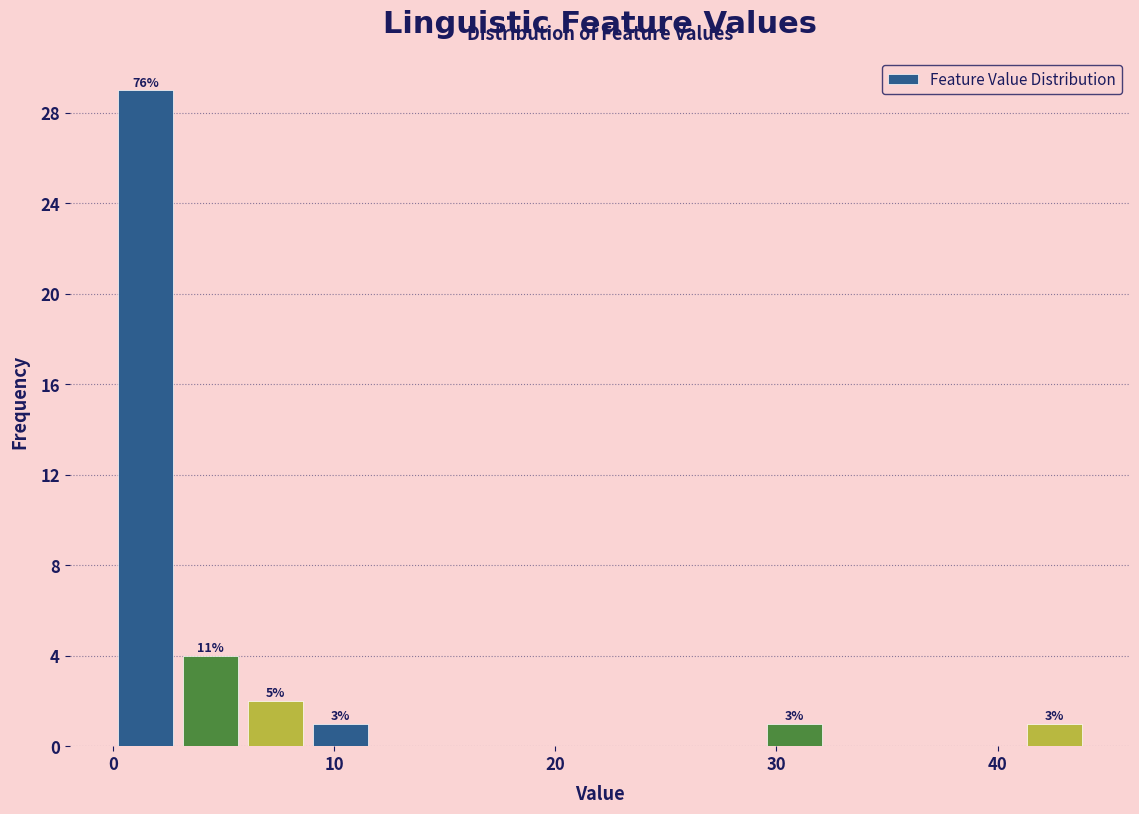

Read against the x-axis, roughly where is the centre of the tallest bar?

1